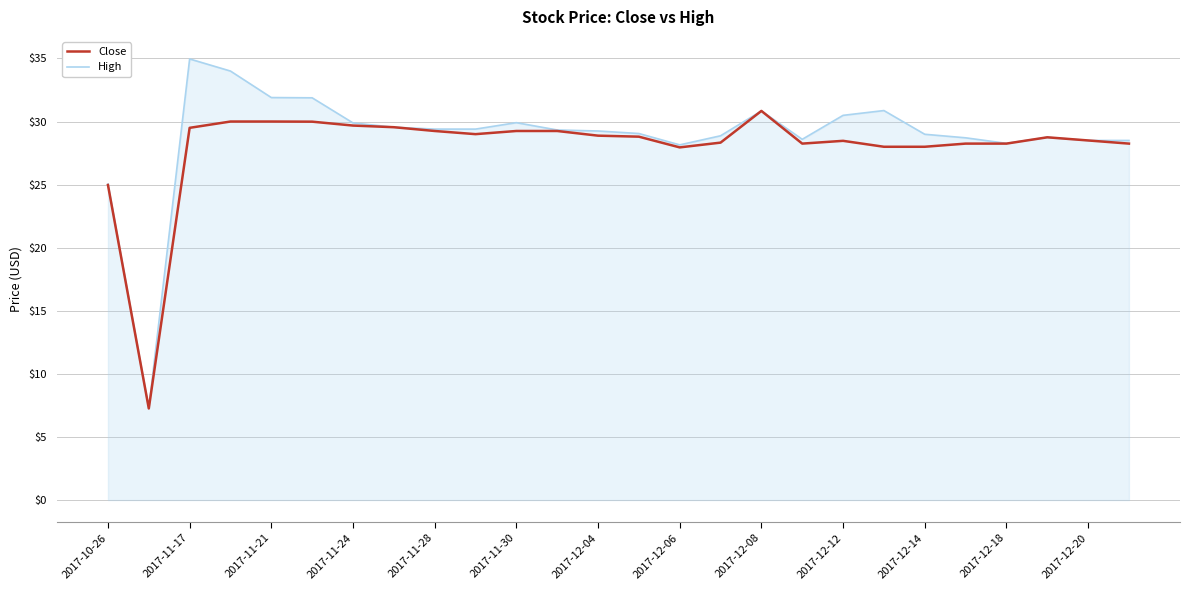

What is the maximum value shown in the chart?

35.0